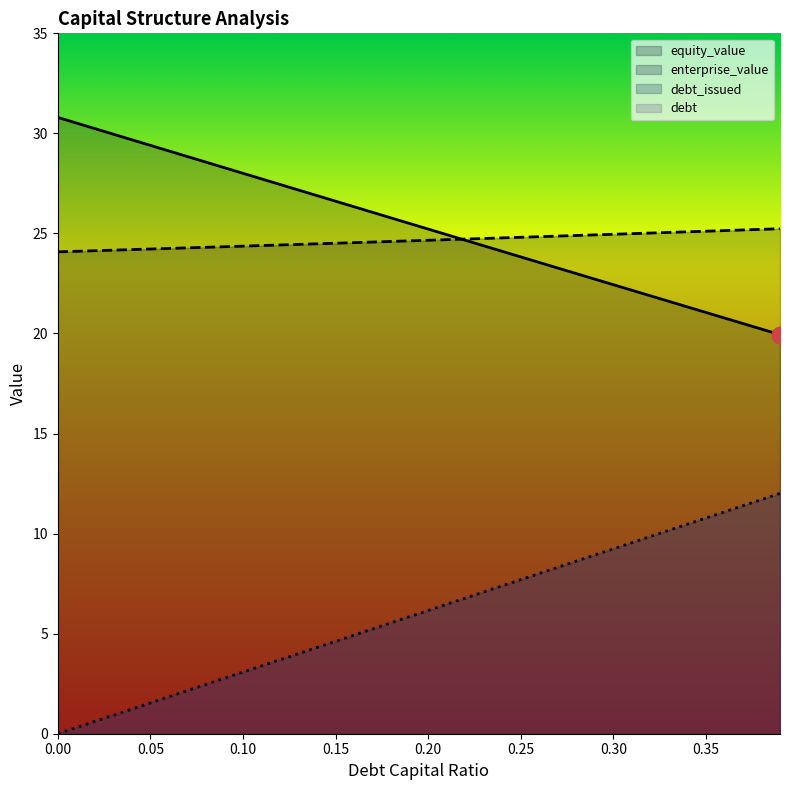

At how many categories does at least one series exceed 24?

9